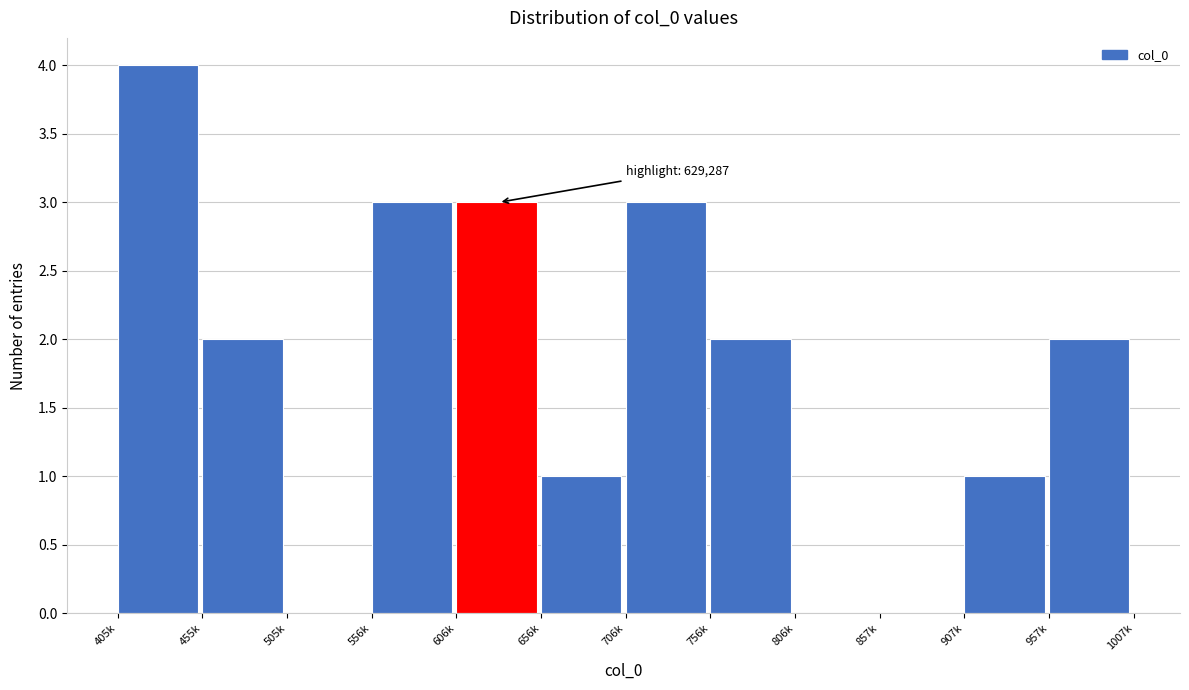

Reading left to right, what are all the values shown in this chart?

405k=4	455k=2	505k=0	556k=3	606k=3	656k=1	706k=3	756k=2	806k=0	857k=0	907k=1	957k=2